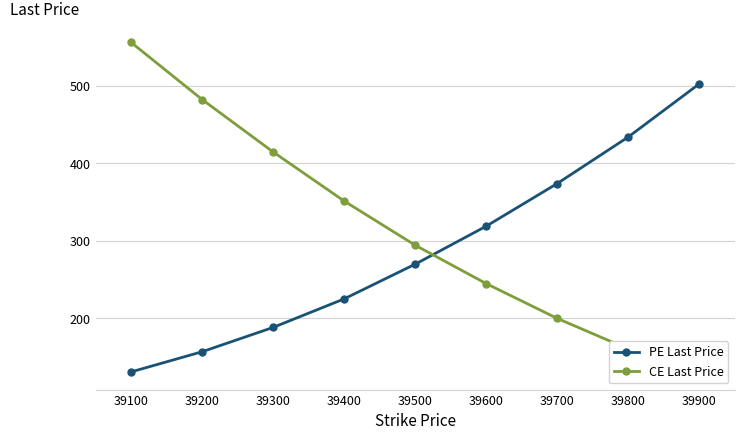

Which series has the largest range (max minus min)?

CE Last Price